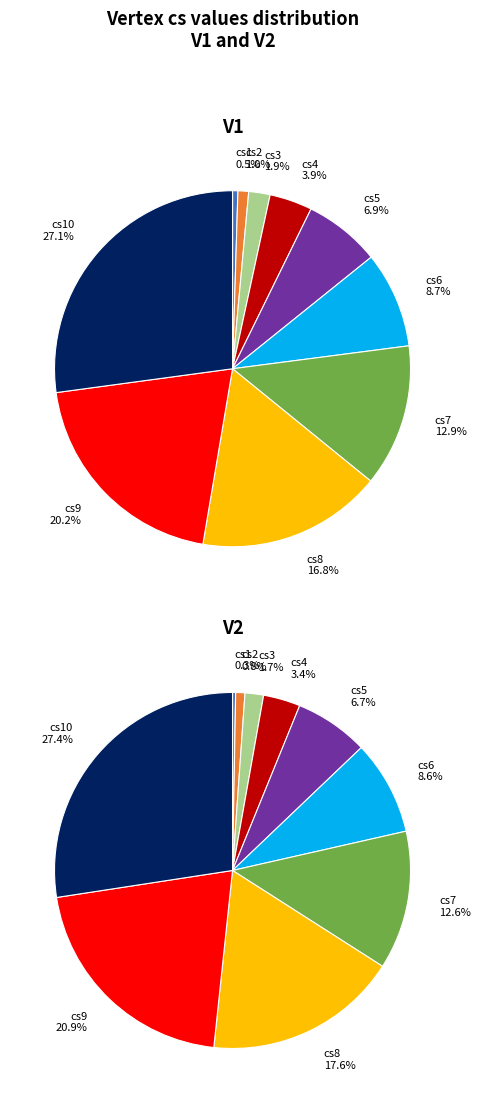

How much of the chart is everything except cs4?

96.1%